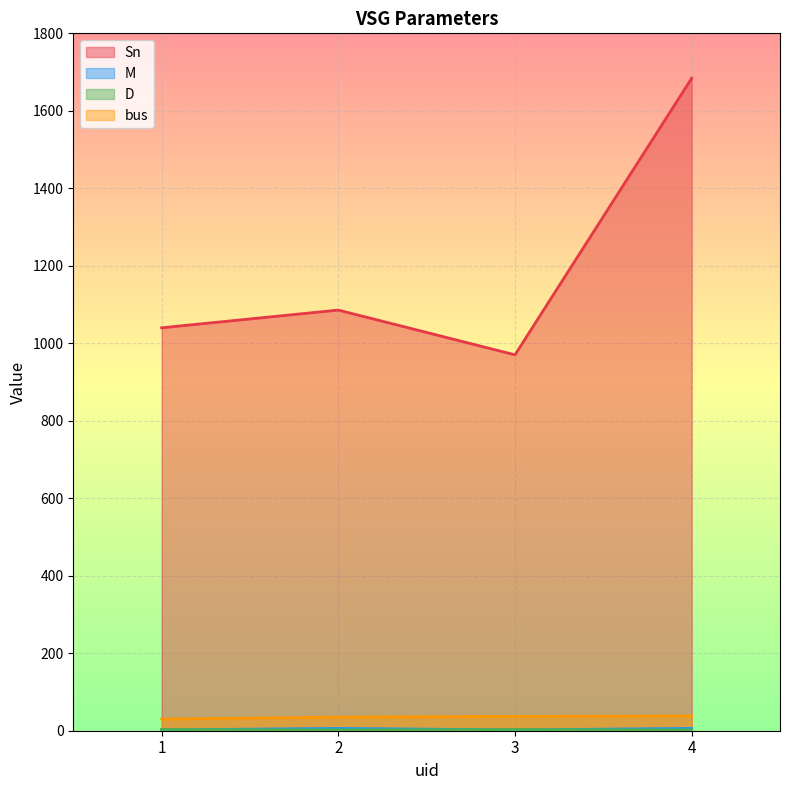

True or false: M has more than 1 interior local peaks.

False